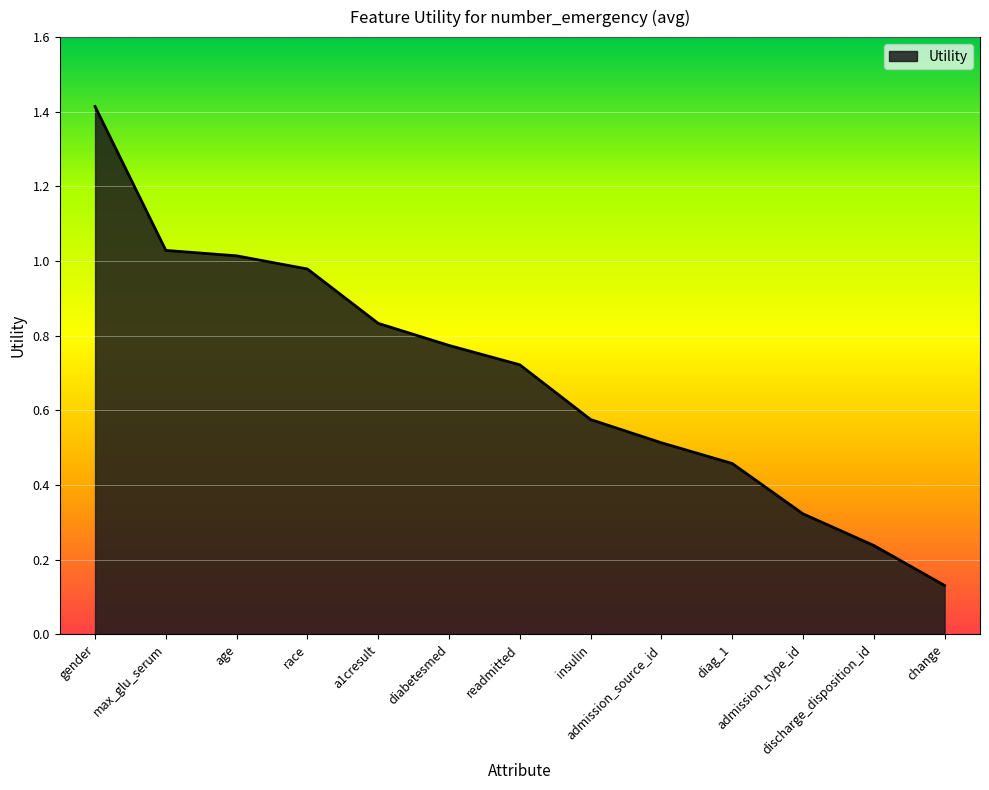

What is the maximum value shown in the chart?

1.4